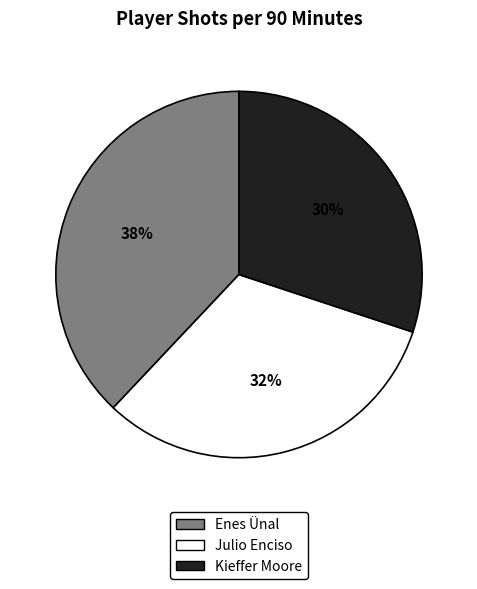

Is there a majority slice in this chart?

No